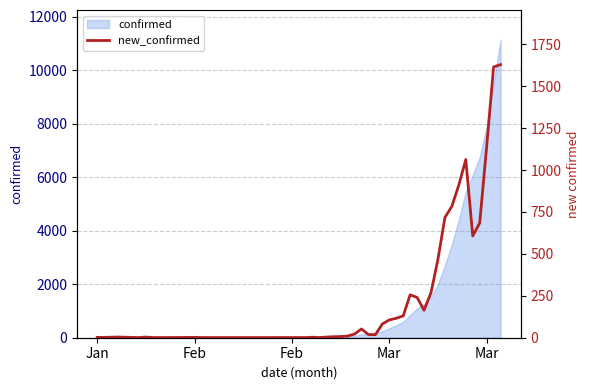

What is the value of the 18th point from the left?

10